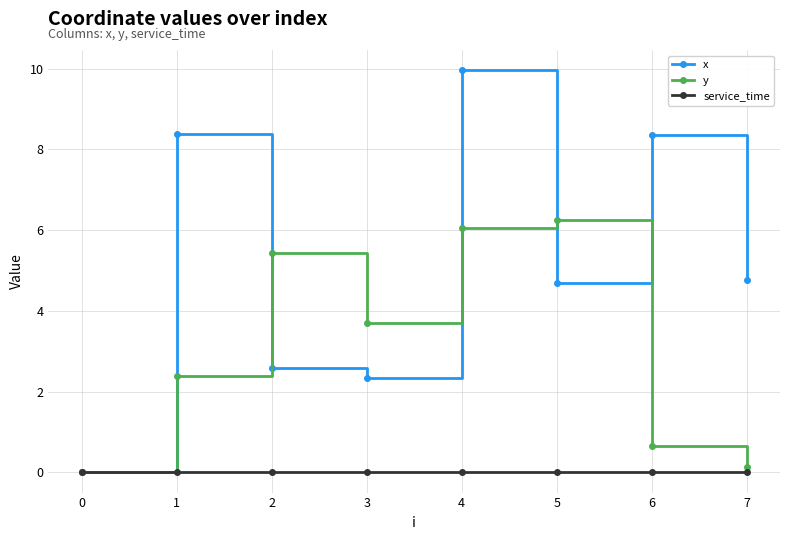

Is it true that x equals 14.3 at 1?

False